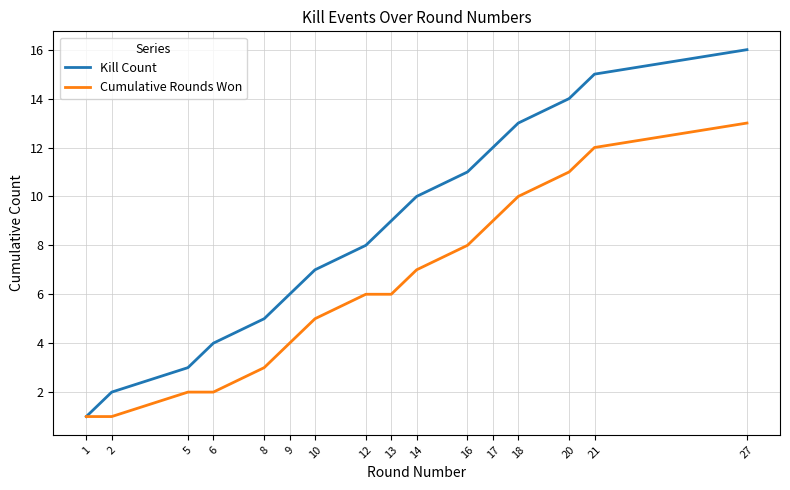

Which series has the widest spread of values?

Kill Count